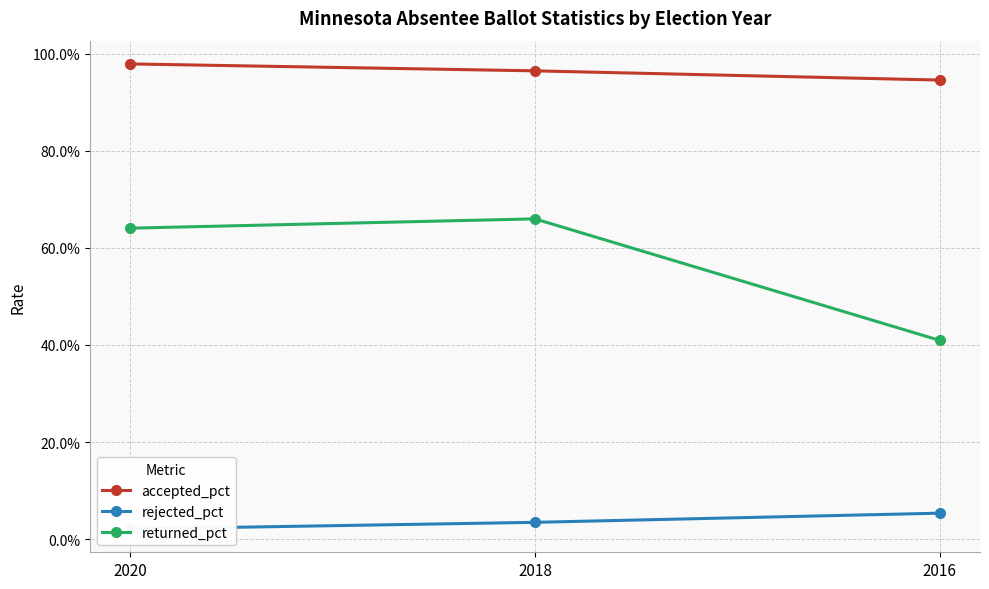

Reading left to right, list all the values displayed in this chart.

accepted_pct: 2020=1.0	2018=1.0	2016=0.9
rejected_pct: 2020=0.0	2018=0.0	2016=0.1
returned_pct: 2020=0.6	2018=0.7	2016=0.4